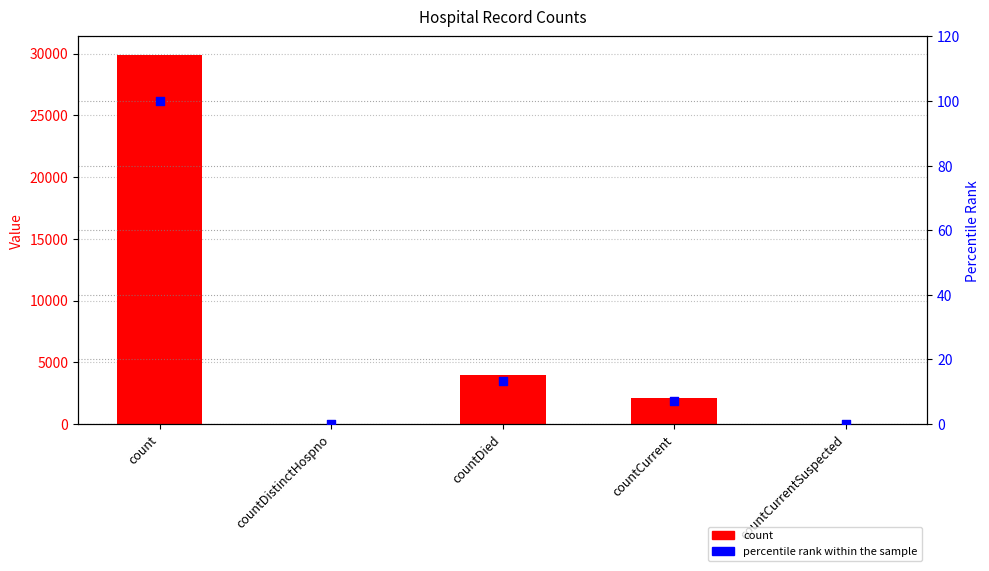

Which series has the widest spread of Y values?

count